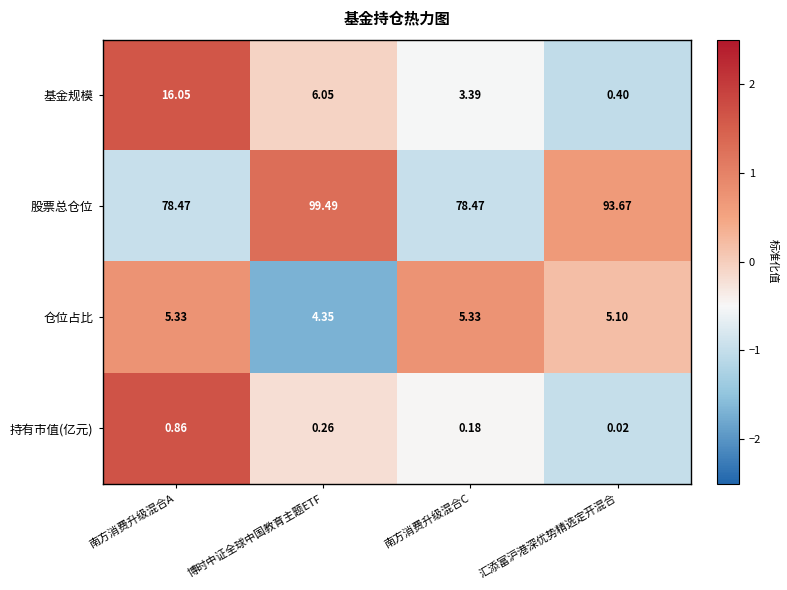

What is the spread (max minus min) of values at 博时中证全球中国教育主题ETF?

99.2